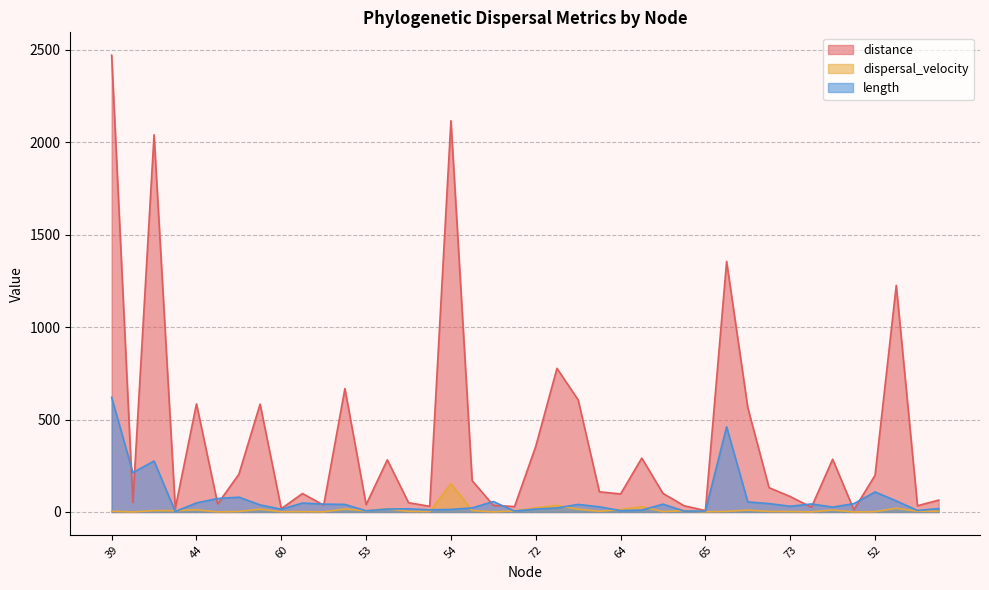

True or false: dispersal_velocity has a value of 2.9 at 43.

True